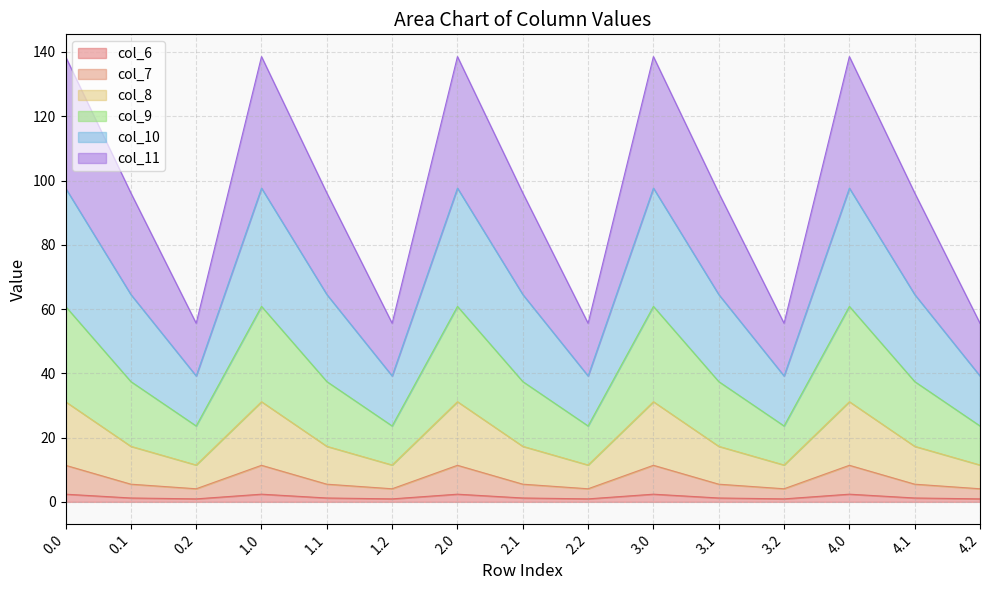

What is the lowest value of the col_6 series?

0.9